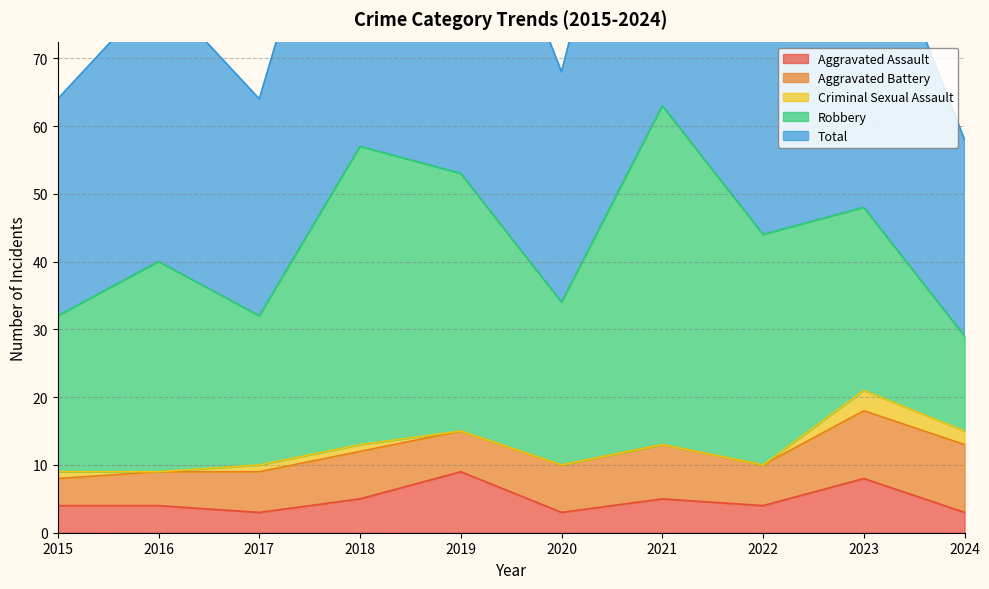

At which category does Aggravated Battery reach its first local peak?

2018